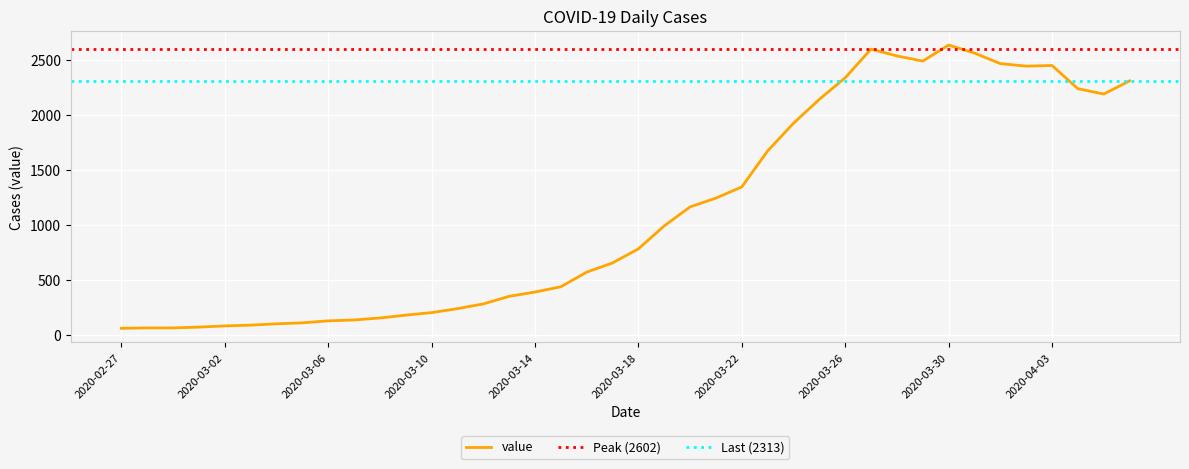

What position from the right is 2020-03-17?

21